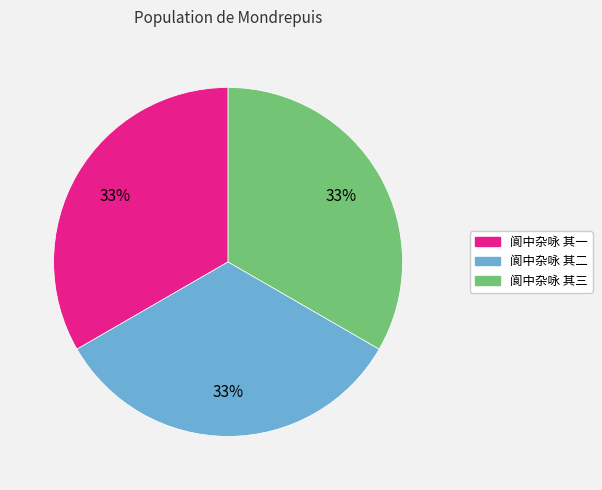

Does 阆中杂咏 其二 account for over 50% of the chart?

No